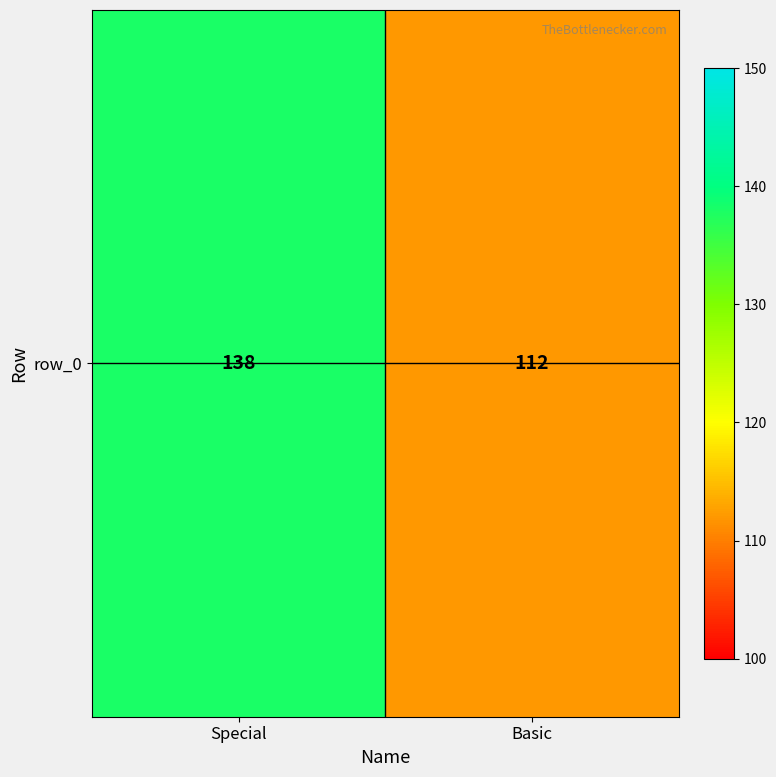

List the labels in order of value, smallest first.

Basic, Special